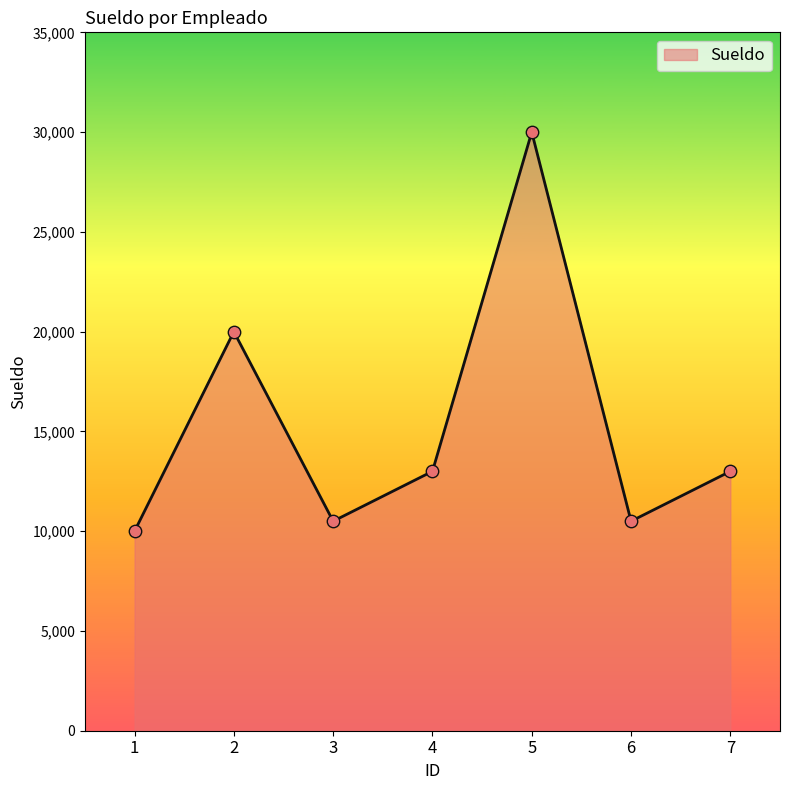

Approximately how many times larger is the value at 1 compared to 3?

1.0